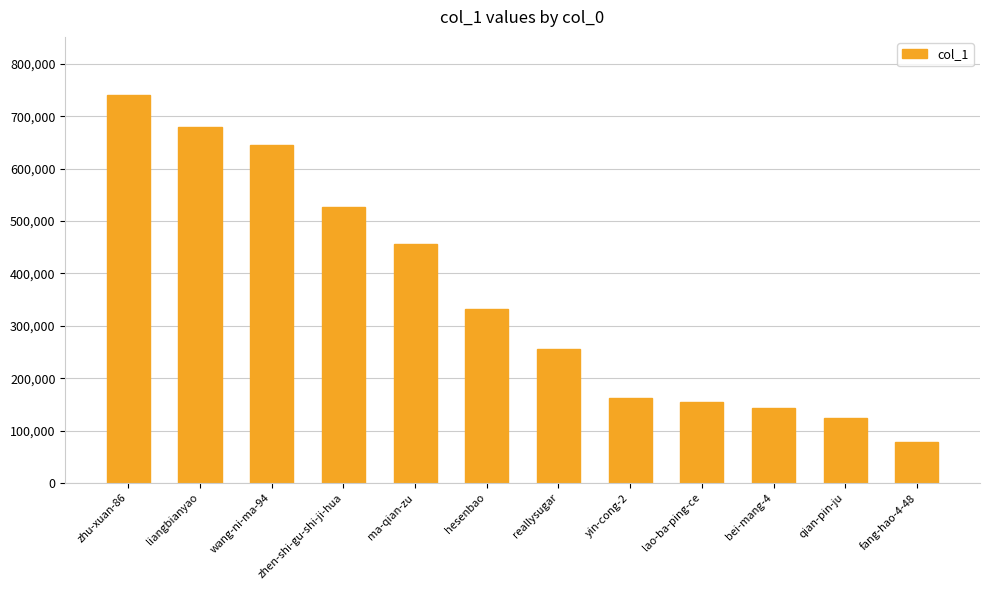

How many values are below 331568?

6